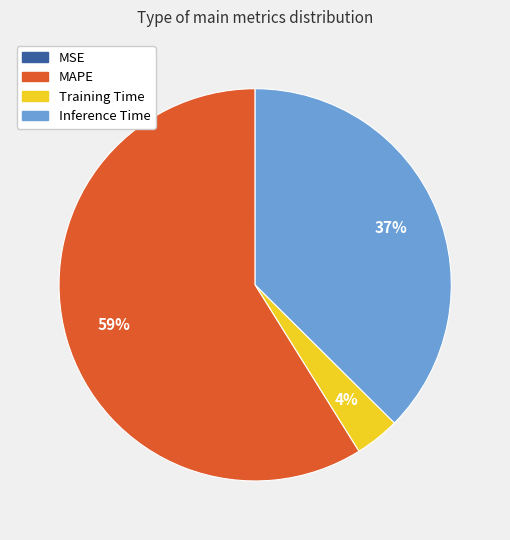

True or false: Training Time accounts for 4% of the total.

True